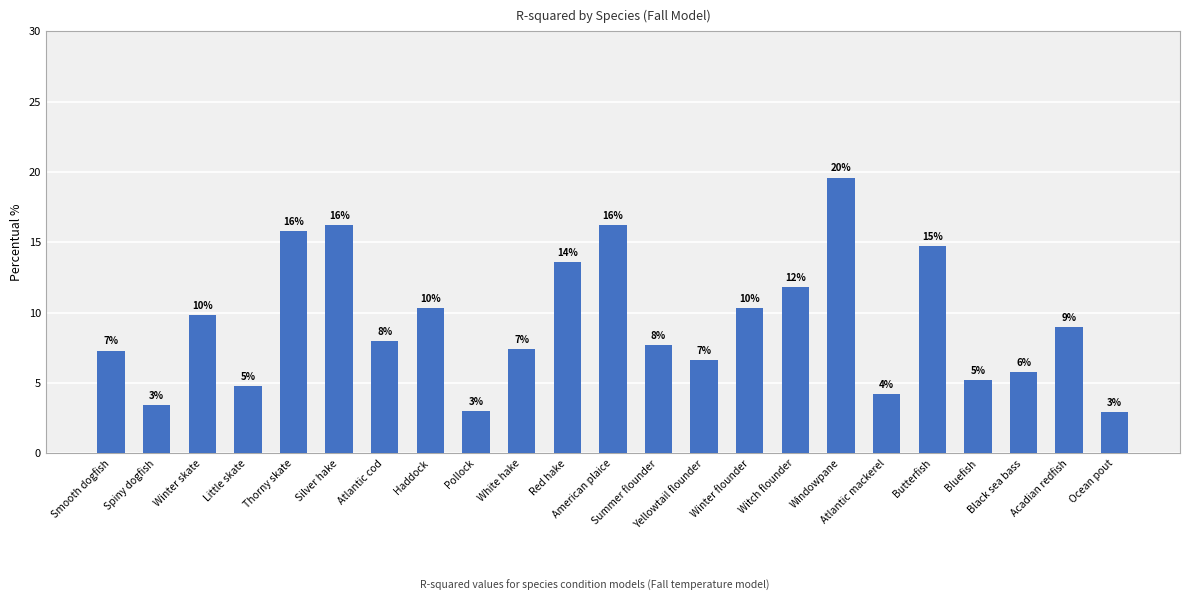

True or false: the data shows 0.1 at Atlantic mackerel.

False